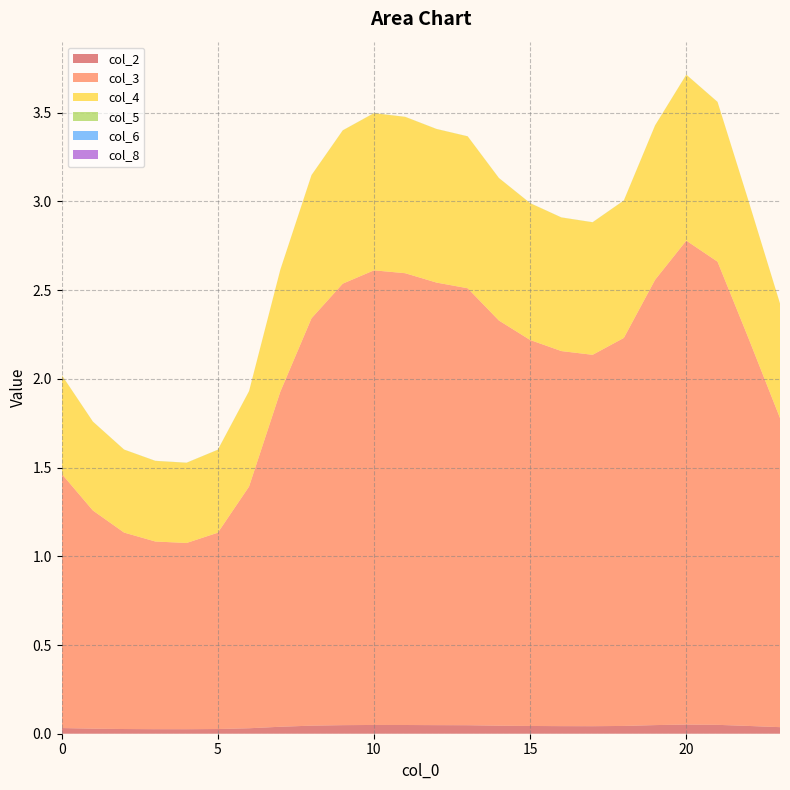

Reading left to right, list all the values displayed in this chart.

col_2: 0.0	0.0	0.0	0.0	0.0	0.0	0.0	0.0	0.0	0.0	0.0	0.0	0.0	0.0	0.0	0.0	0.0	0.0	0.0	0.0	0.1	0.1	0.0	0.0
col_3: 1.4	1.2	1.1	1.1	1.0	1.1	1.4	1.9	2.3	2.5	2.6	2.5	2.5	2.5	2.3	2.2	2.1	2.1	2.2	2.5	2.7	2.6	2.2	1.7
col_4: 0.6	0.5	0.5	0.5	0.5	0.5	0.5	0.7	0.8	0.9	0.9	0.9	0.9	0.9	0.8	0.8	0.8	0.7	0.8	0.9	0.9	0.9	0.8	0.6
col_5: 0.0	0.0	0.0	0.0	0.0	0.0	0.0	0.0	0.0	0.0	0.0	0.0	0.0	0.0	0.0	0.0	0.0	0.0	0.0	0.0	0.0	0.0	0.0	0.0
col_6: 0.0	0.0	0.0	0.0	0.0	0.0	0.0	0.0	0.0	0.0	0.0	0.0	0.0	0.0	0.0	0.0	0.0	0.0	0.0	0.0	0.0	0.0	0.0	0.0
col_8: 0.0	0.0	0.0	0.0	0.0	0.0	0.0	0.0	0.0	0.0	0.0	0.0	0.0	0.0	0.0	0.0	0.0	0.0	0.0	0.0	0.0	0.0	0.0	0.0